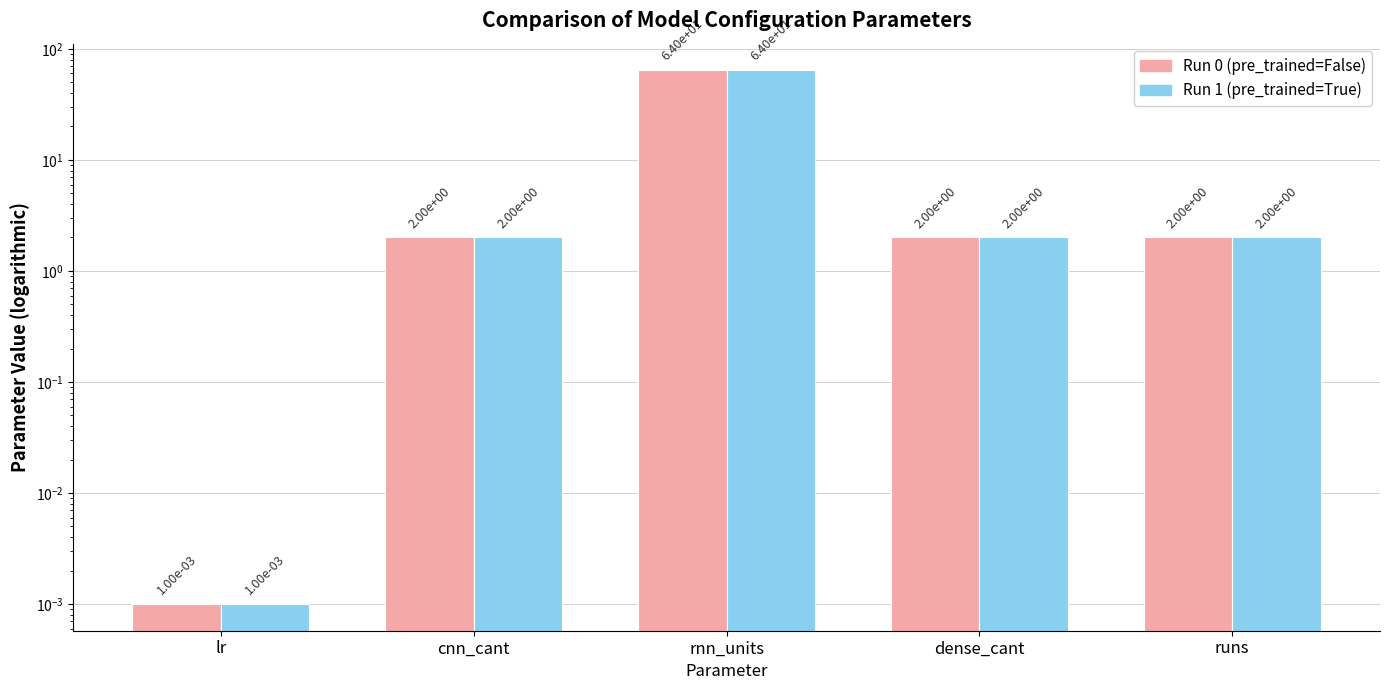

How many bars are there in each group?

2